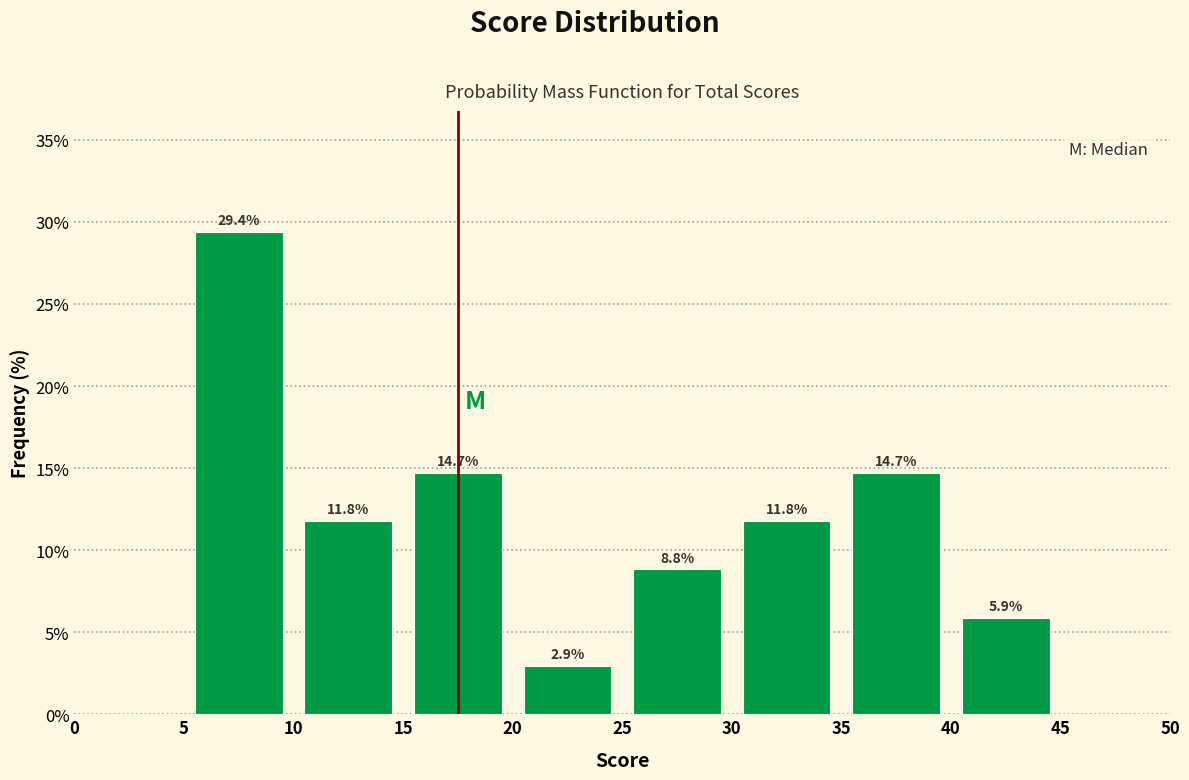

Over which range of the x-axis is the bar tallest?

5 to 10